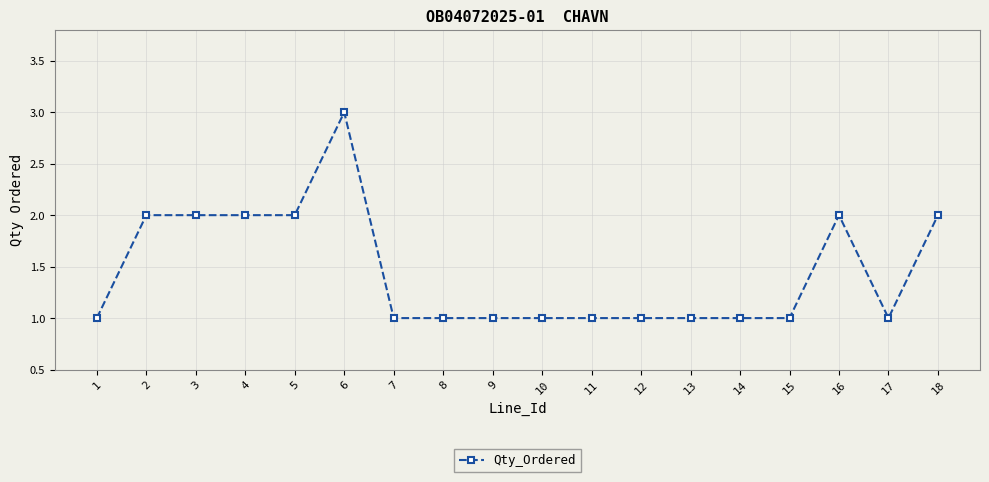

True or false: the data has more than 0 interior local peaks.

True